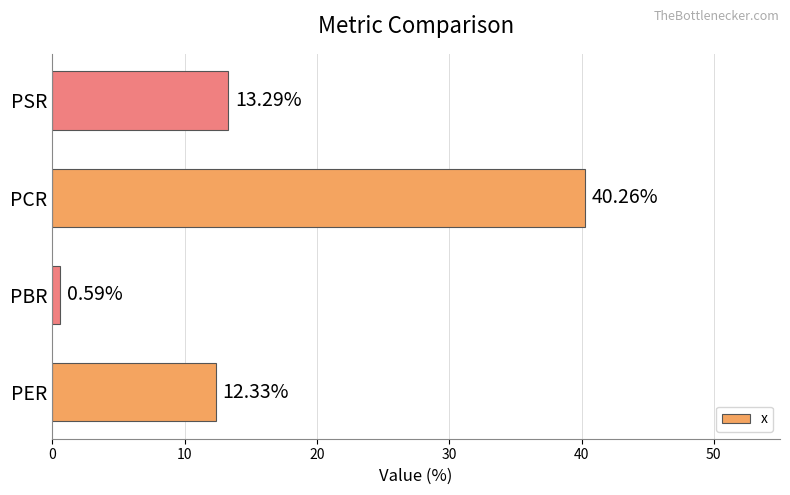

Where is the data nearest to the value 20?

PSR